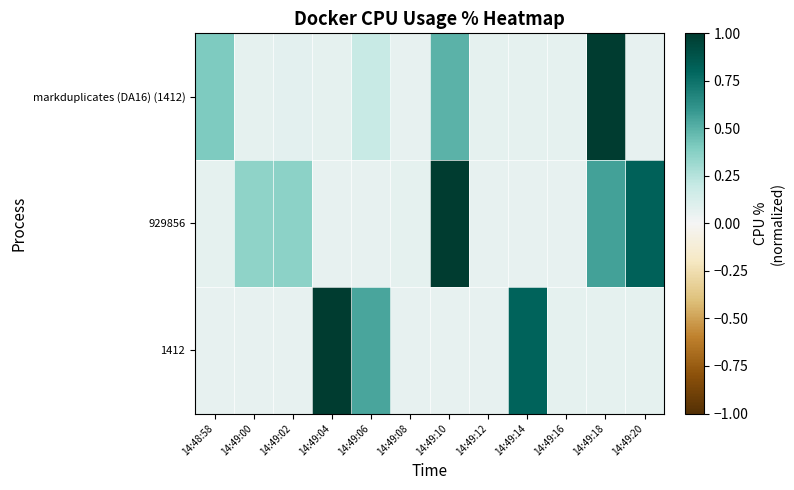

Which has a higher value, 14:49:18 or 14:49:06?

14:49:18